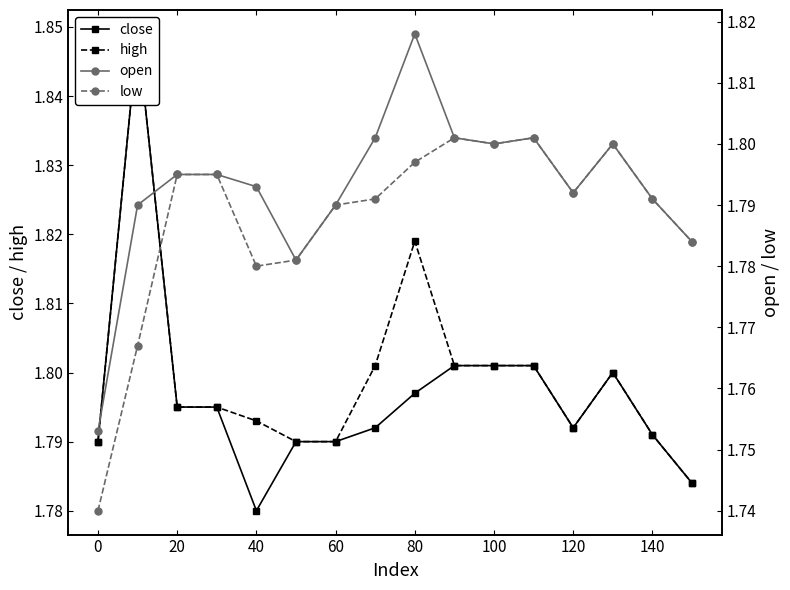

What is the value of the high point at the 1st from the left?

1.8